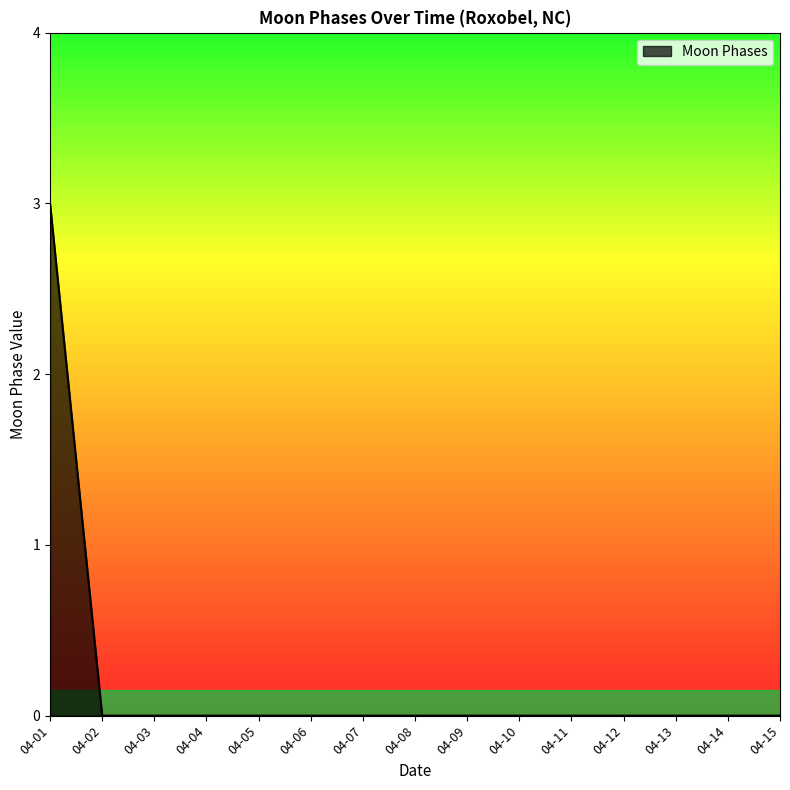

Which category has the highest value across all series?

04-01